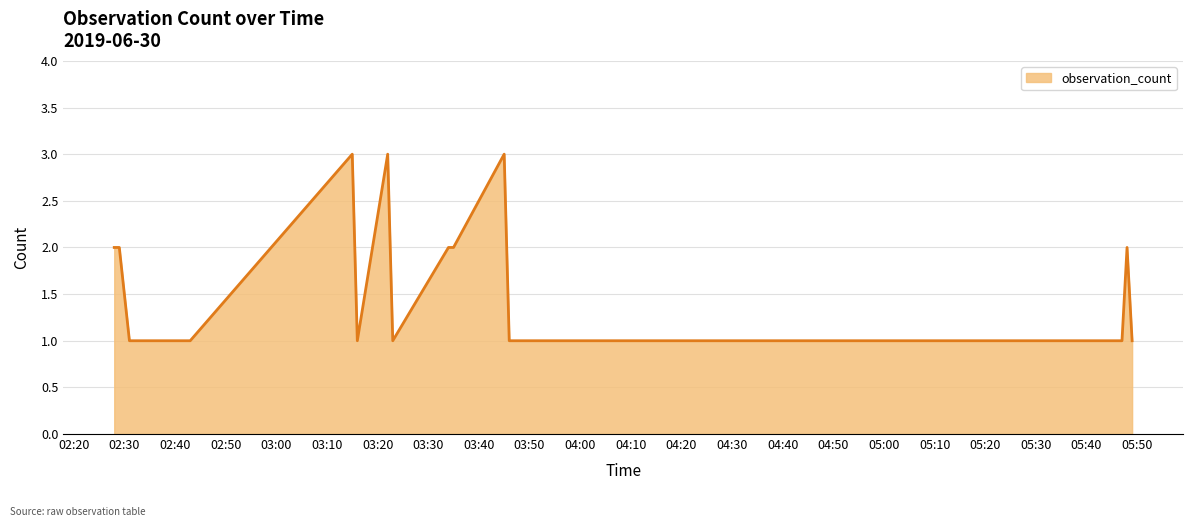

What is the maximum value shown in the chart?

3